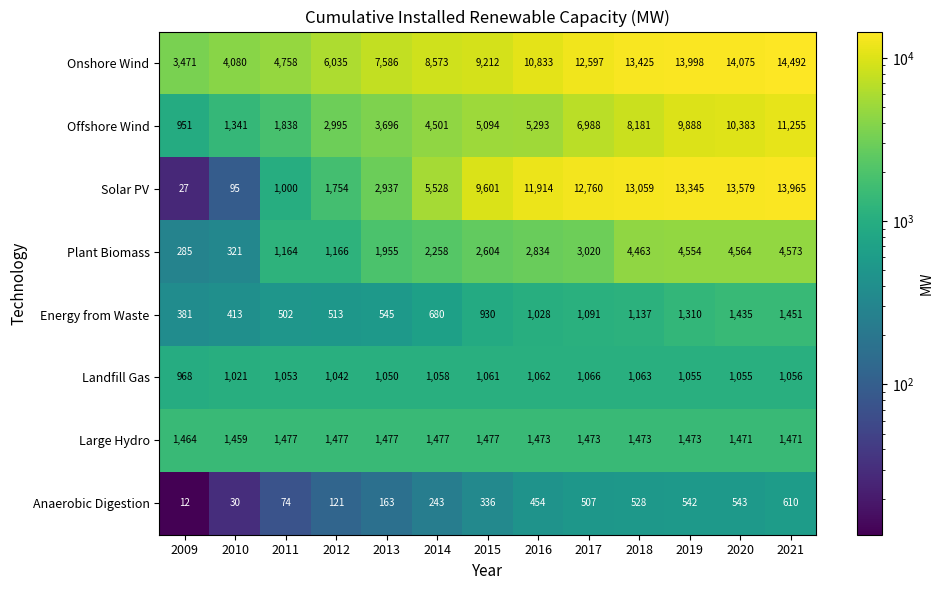

What is the difference between the highest and lowest values at 2021?

13882